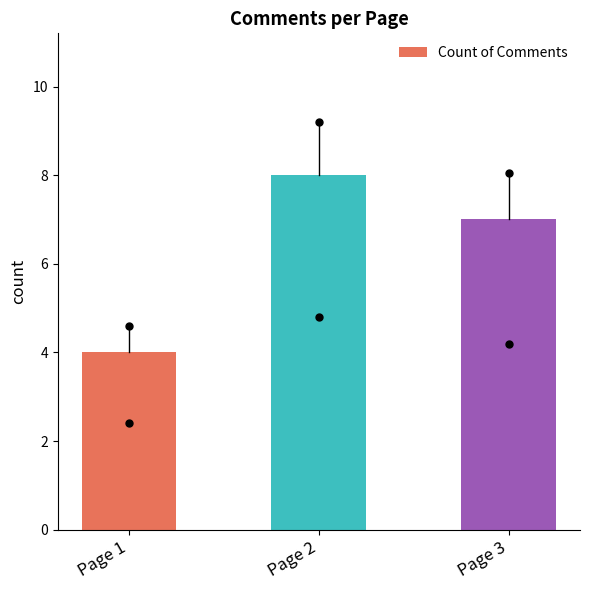

At which label does the data first exceed 7?

Page 2